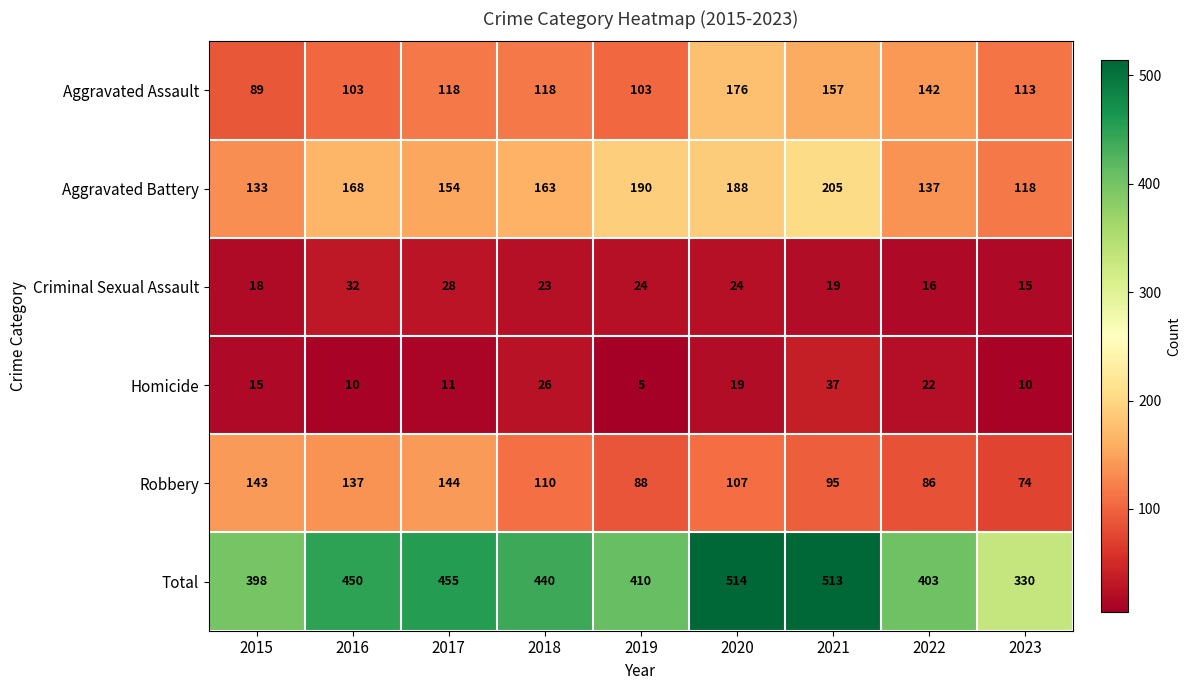

What is the smallest value displayed?

5